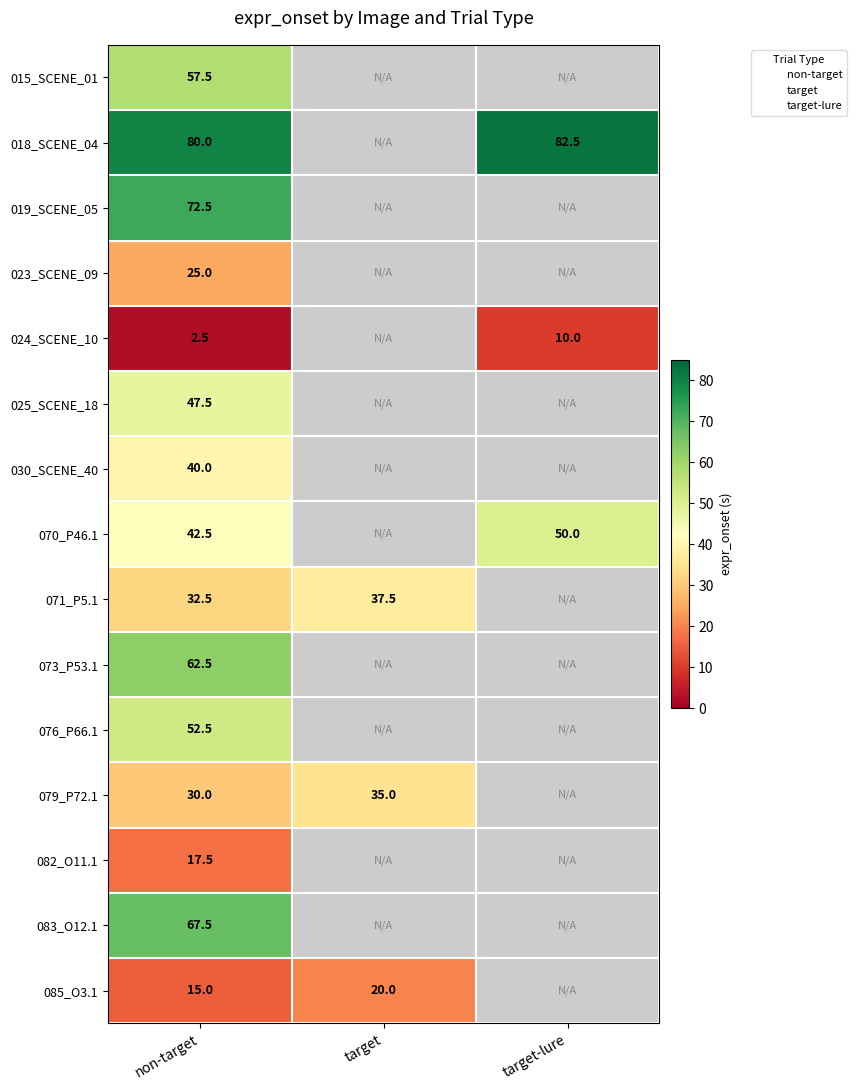

How many distinct data groups are displayed?

15